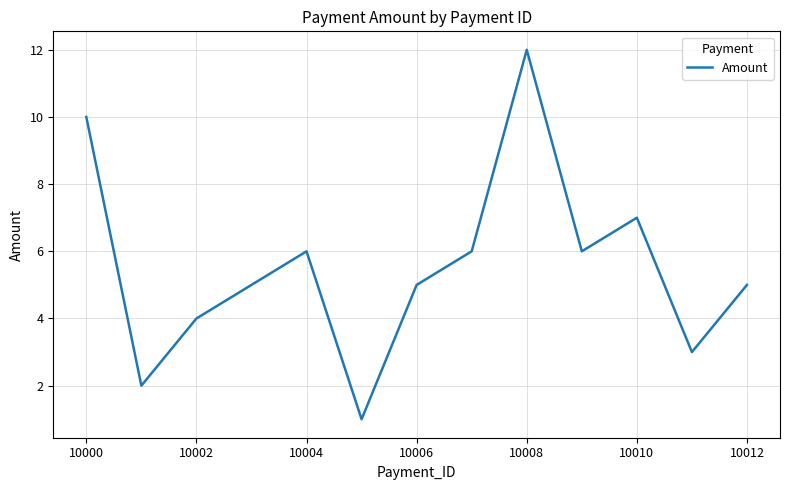

What is the maximum value shown in the chart?

12